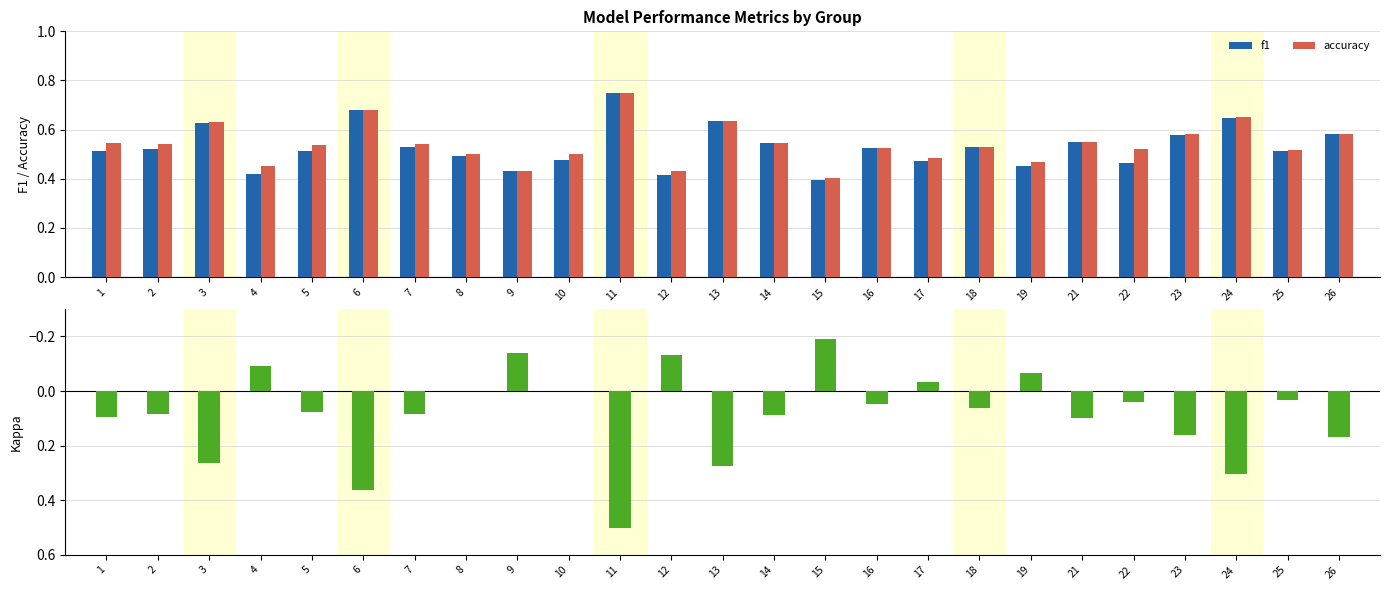

What is the minimum value shown in the chart?

-0.2